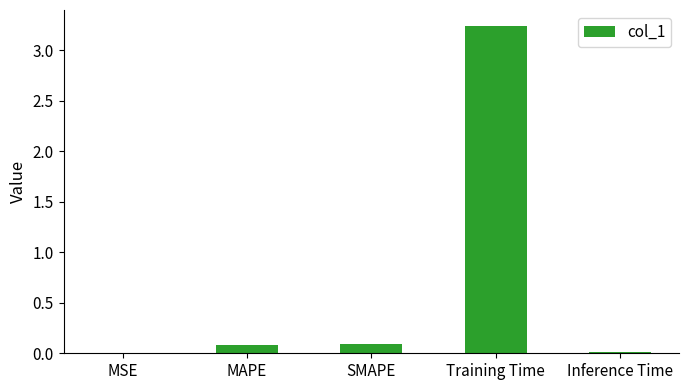

At which category does the chart reach its peak across all series?

Training Time